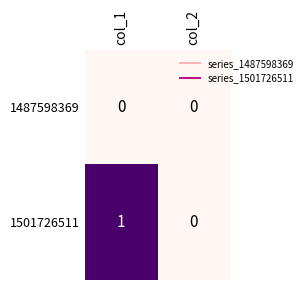

Is it true that 1501726511 equals 1 at col_1?

True